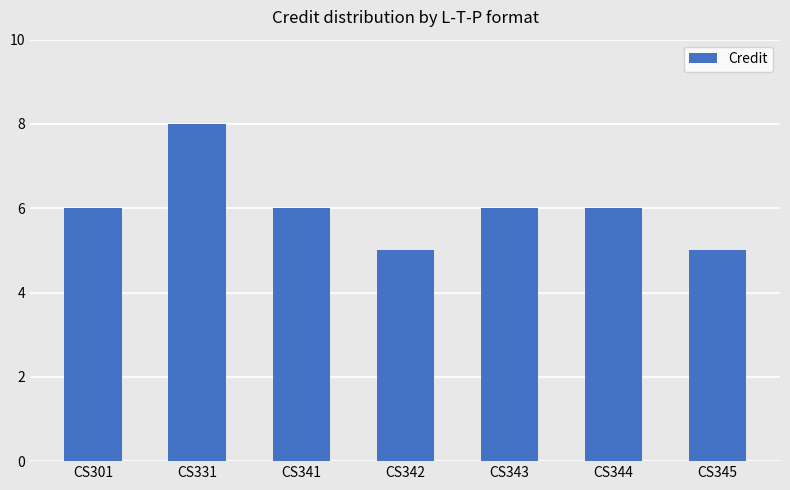

What is the value of the 7th bar from the left?

5